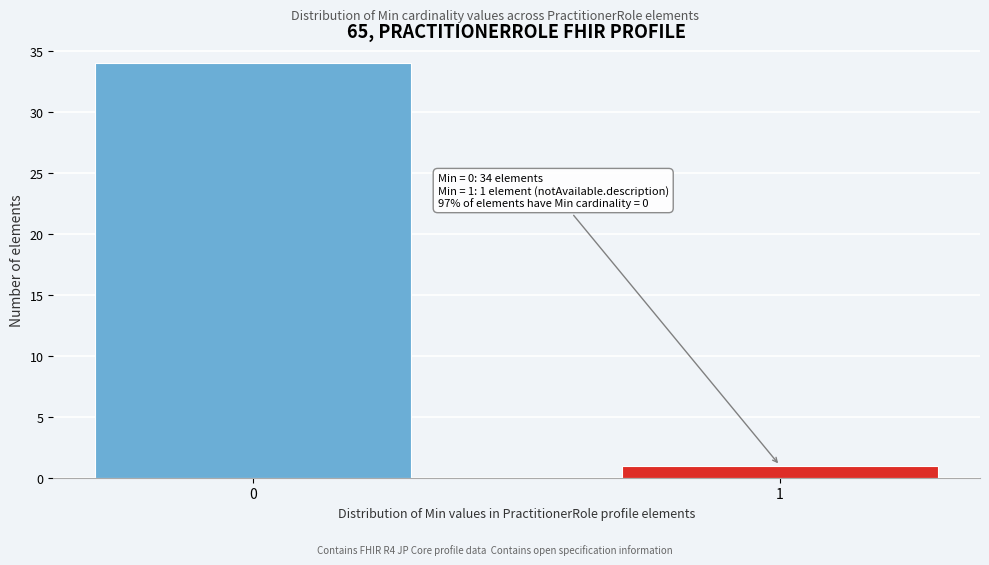

Reading left to right, what are all the values shown in this chart?

0=34	1=1